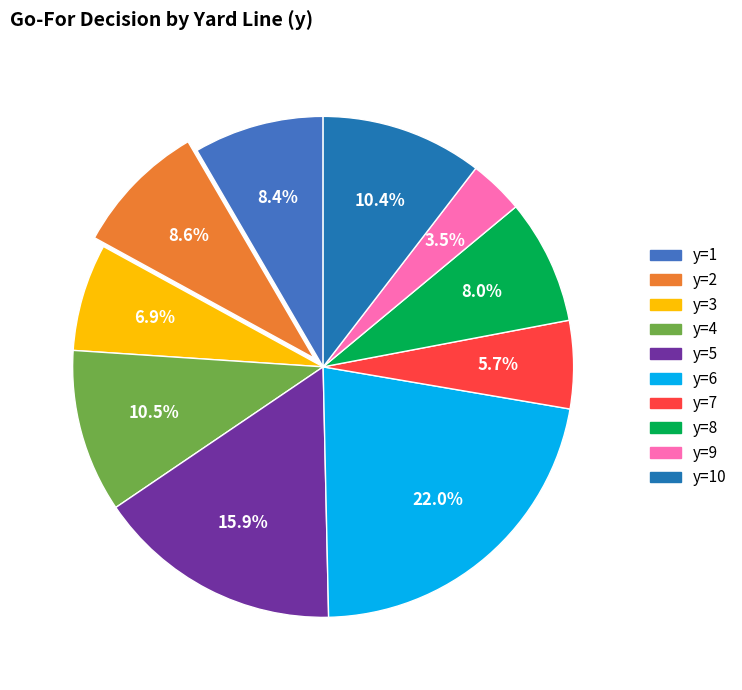

Does any single category account for the majority?

No